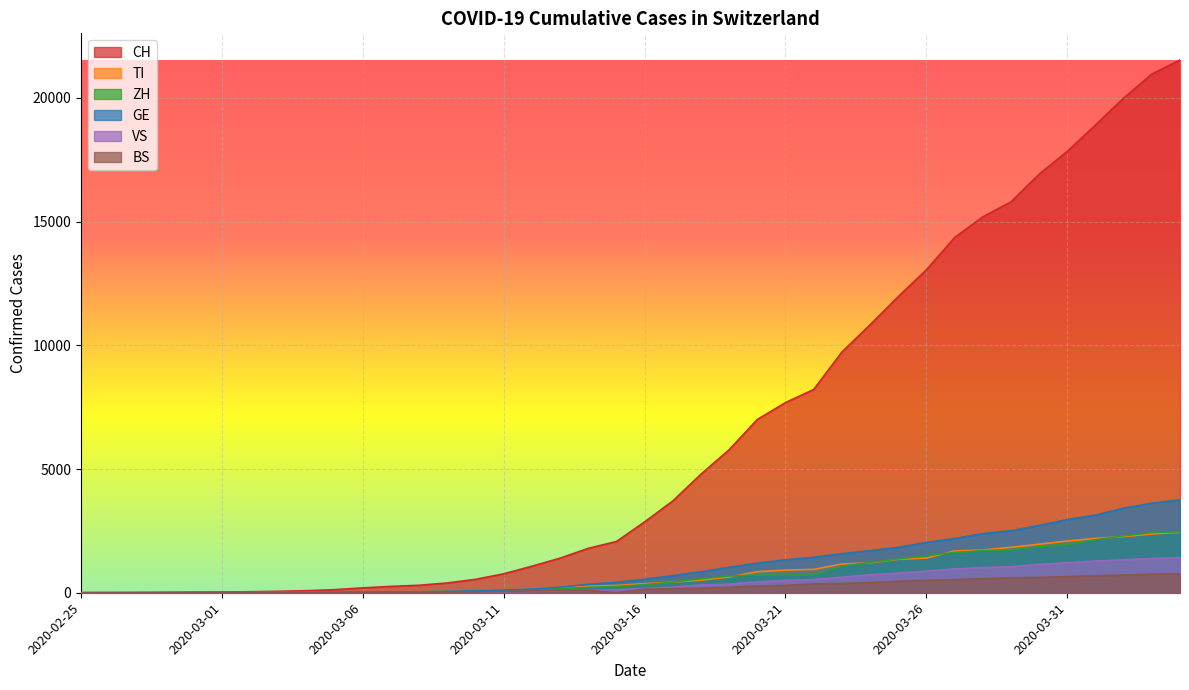

Reading left to right, what are all the values shown in this chart?

CH: 2020-02-25=0	2020-02-26=2	2020-02-27=6	2020-02-28=13	2020-02-29=23	2020-03-01=29	2020-03-02=40	2020-03-03=59	2020-03-04=83	2020-03-05=125	2020-03-06=197	2020-03-07=257	2020-03-08=303	2020-03-09=396	2020-03-10=542	2020-03-11=766	2020-03-12=1072	2020-03-13=1398	2020-03-14=1795	2020-03-15=2072	2020-03-16=2864	2020-03-17=3710	2020-03-18=4793	2020-03-19=5781	2020-03-20=7005	2020-03-21=7686	2020-03-22=8217	2020-03-23=9726	2020-03-24=10830	2020-03-25=11969	2020-03-26=13053	2020-03-27=14355	2020-03-28=15194	2020-03-29=15797	2020-03-30=16919	2020-03-31=17841	2020-04-01=18907	2020-04-02=19996	2020-04-03=20964	2020-04-04=21534
TI: 2020-02-25=0	2020-02-26=0	2020-02-27=1	2020-02-28=1	2020-02-29=2	2020-03-01=2	2020-03-02=4	2020-03-03=8	2020-03-04=13	2020-03-05=25	2020-03-06=28	2020-03-07=41	2020-03-08=49	2020-03-09=61	2020-03-10=75	2020-03-11=108	2020-03-12=163	2020-03-13=206	2020-03-14=265	2020-03-15=293	2020-03-16=368	2020-03-17=426	2020-03-18=511	2020-03-19=638	2020-03-20=849	2020-03-21=916	2020-03-22=945	2020-03-23=1162	2020-03-24=1209	2020-03-25=1354	2020-03-26=1401	2020-03-27=1688	2020-03-28=1727	2020-03-29=1837	2020-03-30=1962	2020-03-31=2091	2020-04-01=2195	2020-04-02=2271	2020-04-03=2377	2020-04-04=2442
ZH: 2020-02-25=0	2020-02-26=0	2020-02-27=2	2020-02-28=2	2020-02-29=6	2020-03-01=7	2020-03-02=10	2020-03-03=13	2020-03-04=15	2020-03-05=23	2020-03-06=29	2020-03-07=34	2020-03-08=40	2020-03-09=49	2020-03-10=62	2020-03-11=101	2020-03-12=140	2020-03-13=163	2020-03-14=218	2020-03-15=250	2020-03-16=326	2020-03-17=429	2020-03-18=568	2020-03-19=679	2020-03-20=711	2020-03-21=711	2020-03-22=711	2020-03-23=1074	2020-03-24=1222	2020-03-25=1369	2020-03-26=1501	2020-03-27=1628	2020-03-28=1702	2020-03-29=1734	2020-03-30=1860	2020-03-31=1951	2020-04-01=2140	2020-04-02=2304	2020-04-03=2432	2020-04-04=2465
GE: 2020-02-25=0	2020-02-26=1	2020-02-27=1	2020-02-28=4	2020-02-29=8	2020-03-01=9	2020-03-02=10	2020-03-03=13	2020-03-04=14	2020-03-05=17	2020-03-06=25	2020-03-07=38	2020-03-08=40	2020-03-09=56	2020-03-10=76	2020-03-11=109	2020-03-12=150	2020-03-13=222	2020-03-14=340	2020-03-15=423	2020-03-16=544	2020-03-17=692	2020-03-18=848	2020-03-19=1027	2020-03-20=1194	2020-03-21=1331	2020-03-22=1430	2020-03-23=1582	2020-03-24=1699	2020-03-25=1837	2020-03-26=2033	2020-03-27=2190	2020-03-28=2393	2020-03-29=2505	2020-03-30=2721	2020-03-31=2958	2020-04-01=3137	2020-04-02=3420	2020-04-03=3621	2020-04-04=3753
VS: 2020-02-25=0	2020-02-26=0	2020-02-27=0	2020-02-28=1	2020-02-29=1	2020-03-01=2	2020-03-02=3	2020-03-03=3	2020-03-04=4	2020-03-05=5	2020-03-06=6	2020-03-07=7	2020-03-08=12	2020-03-09=17	2020-03-10=22	2020-03-11=30	2020-03-12=53	2020-03-13=76	2020-03-14=98	2020-03-15=115	2020-03-16=172	2020-03-17=225	2020-03-18=312	2020-03-19=349	2020-03-20=436	2020-03-21=498	2020-03-22=535	2020-03-23=628	2020-03-24=728	2020-03-25=793	2020-03-26=874	2020-03-27=968	2020-03-28=1017	2020-03-29=1055	2020-03-30=1144	2020-03-31=1211	2020-04-01=1282	2020-04-02=1334	2020-04-03=1383	2020-04-04=1416
BS: 2020-02-25=0	2020-02-26=0	2020-02-27=1	2020-02-28=1	2020-02-29=1	2020-03-01=1	2020-03-02=1	2020-03-03=3	2020-03-04=3	2020-03-05=8	2020-03-06=15	2020-03-07=21	2020-03-08=24	2020-03-09=28	2020-03-10=33	2020-03-11=49	2020-03-12=73	2020-03-13=92	2020-03-14=100	2020-03-15=0	2020-03-16=143	2020-03-17=164	2020-03-18=181	2020-03-19=220	2020-03-20=270	2020-03-21=297	2020-03-22=356	2020-03-23=374	2020-03-24=410	2020-03-25=462	2020-03-26=501	2020-03-27=530	2020-03-28=569	2020-03-29=605	2020-03-30=617	2020-03-31=653	2020-04-01=687	2020-04-02=714	2020-04-03=754	2020-04-04=767